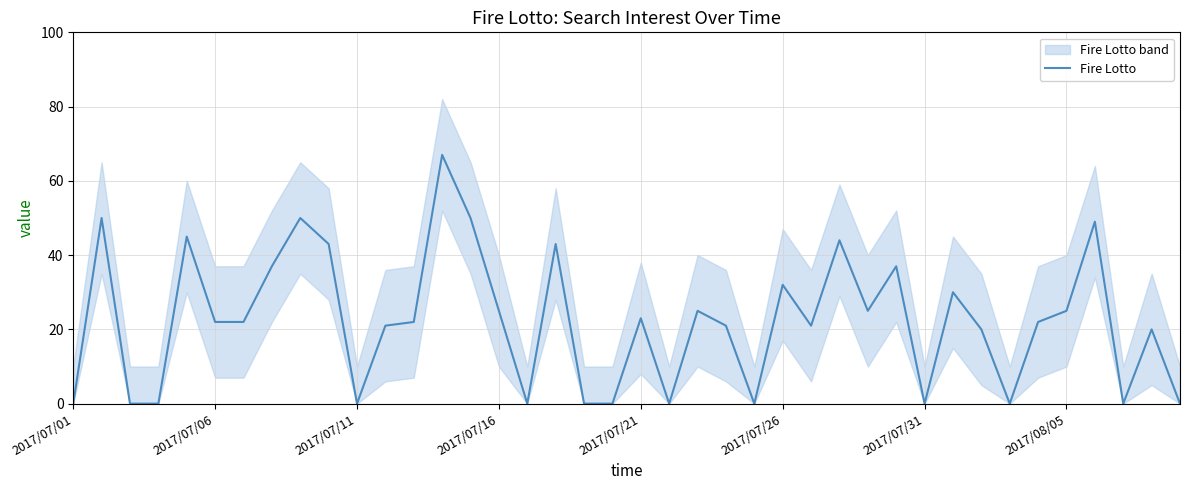

What is the value of the 8th point from the left?

37